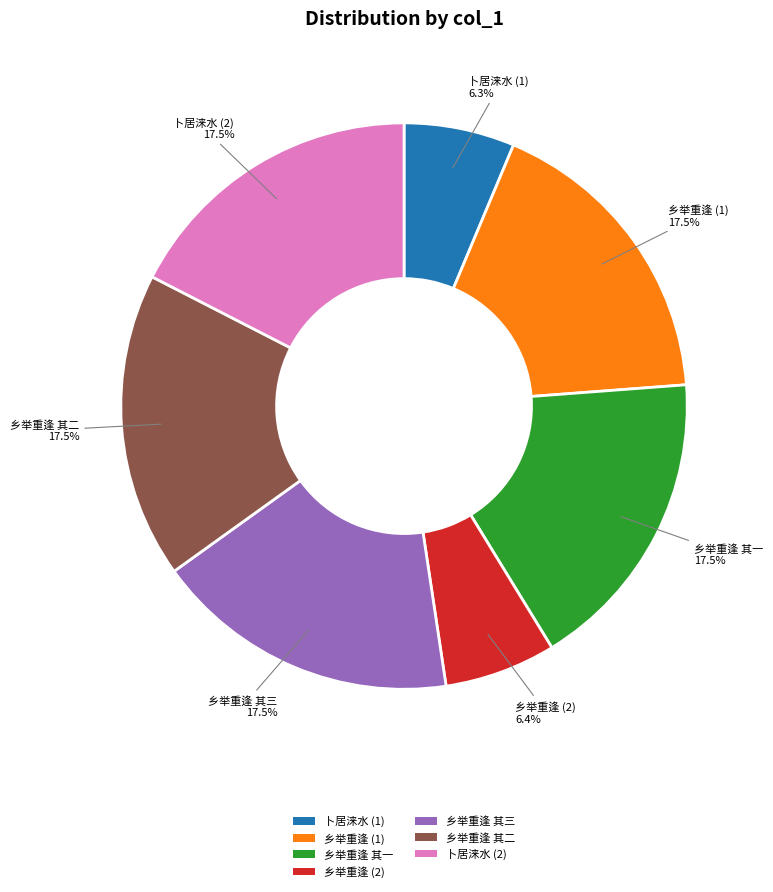

Approximately how many times larger is the value at 卜居涞水 (2) compared to 乡举重逢 其二?

1.0